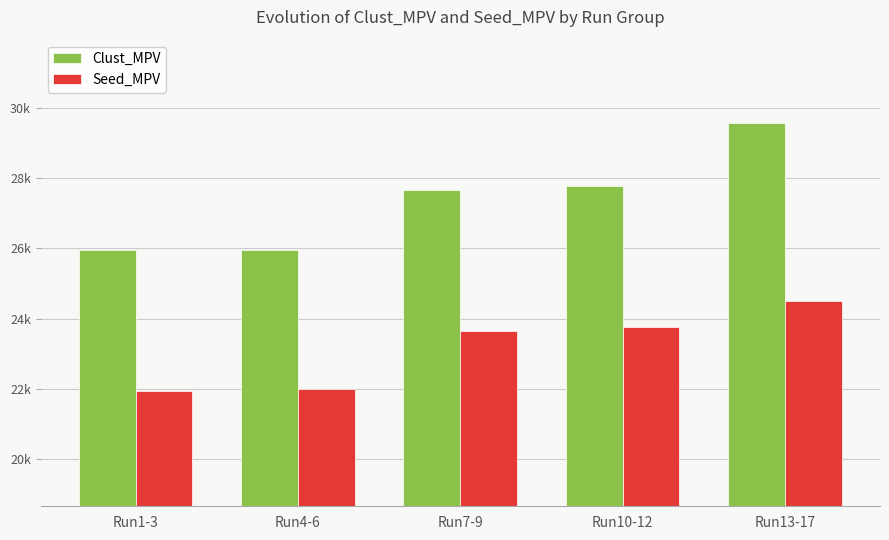

What is the sum of all Seed_MPV values?

115811.2